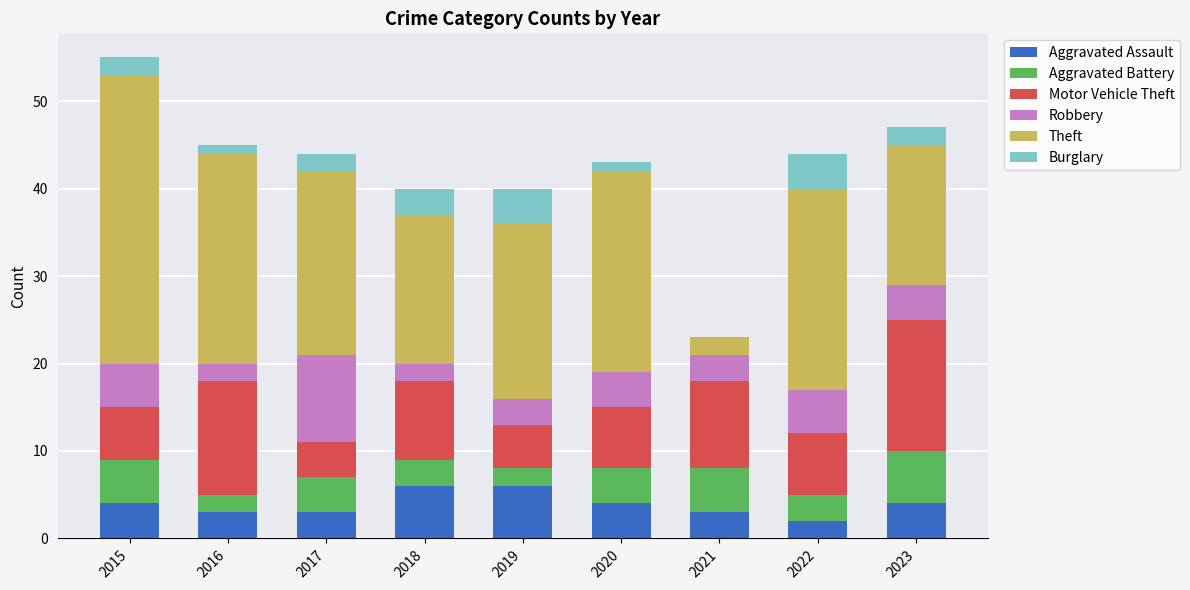

At which category is the sum across all series the highest?

2015